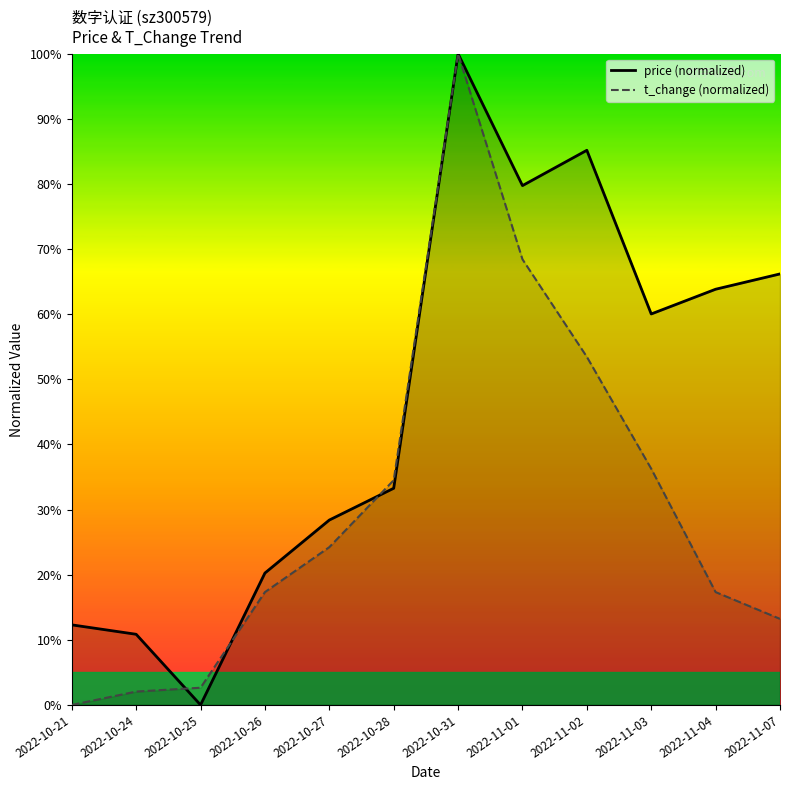

Which series changed the most between 2022-10-21 and 2022-10-26?

t_change (normalized)